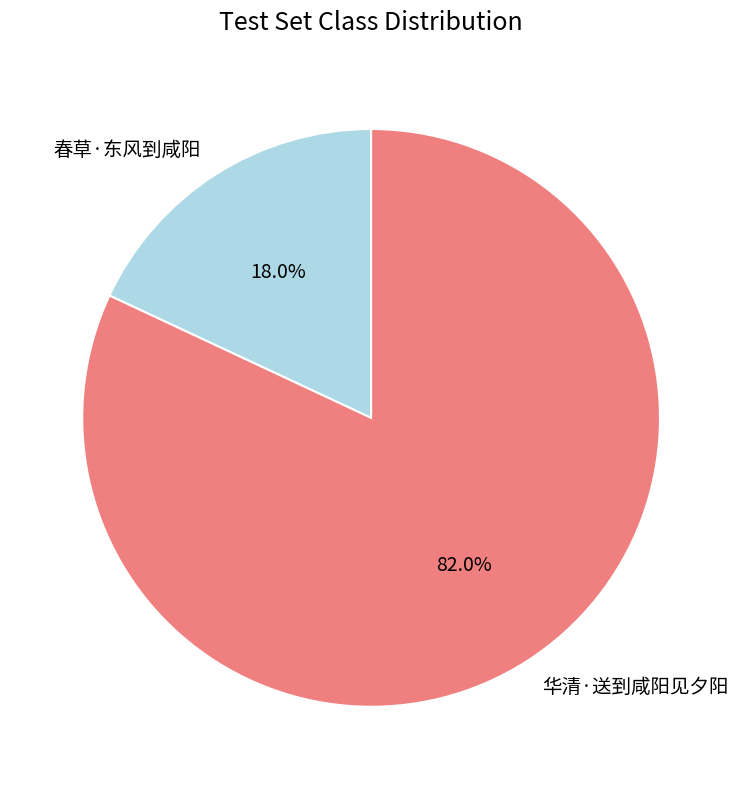

Rank the categories by value from lowest to highest.

春草·东风到咸阳, 华清·送到咸阳见夕阳